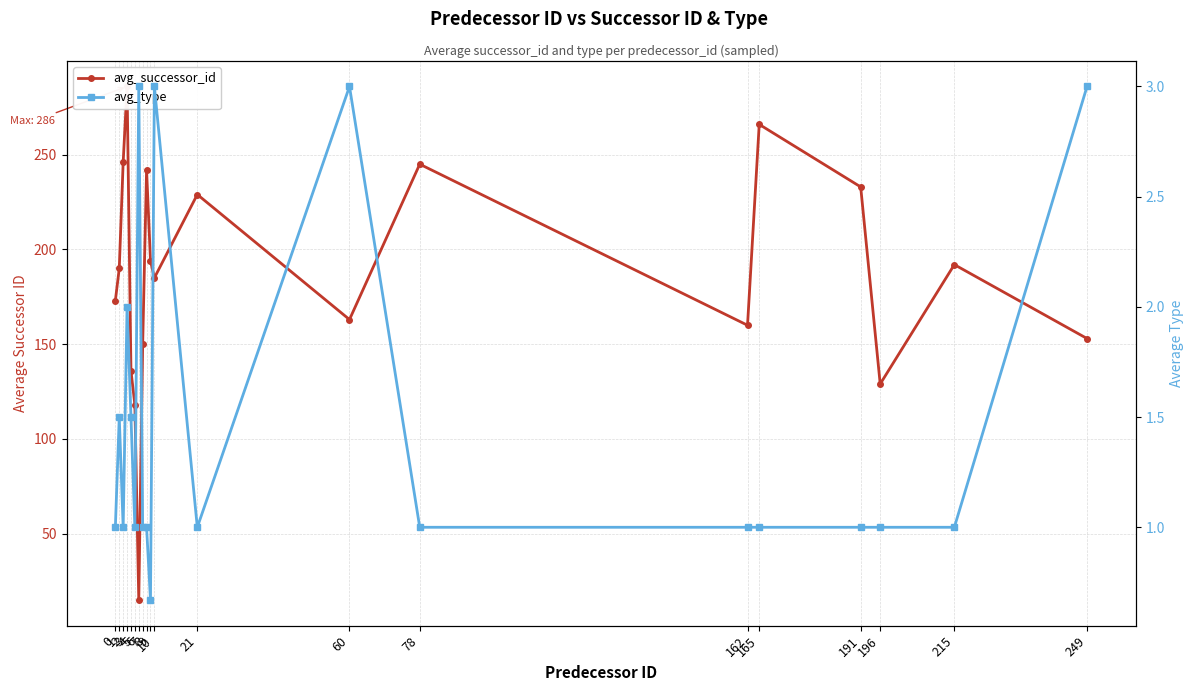

Reading left to right, transcribe all the data shown in this chart.

avg_successor_id: 0=173.0	1=190.0	2=246.0	3=286.0	4=136.0	5=118.0	6=15.0	7=150.0	8=242.0	9=194.0	10=185.0	21=229.0	60=163.0	78=245.0	162=160.0	165=266.0	191=233.0	196=129.0	215=192.0	249=153.0
avg_type: 0=1.0	1=1.5	2=1.0	3=2.0	4=1.5	5=1.0	6=3.0	7=1.0	8=1.0	9=0.7	10=3.0	21=1.0	60=3.0	78=1.0	162=1.0	165=1.0	191=1.0	196=1.0	215=1.0	249=3.0